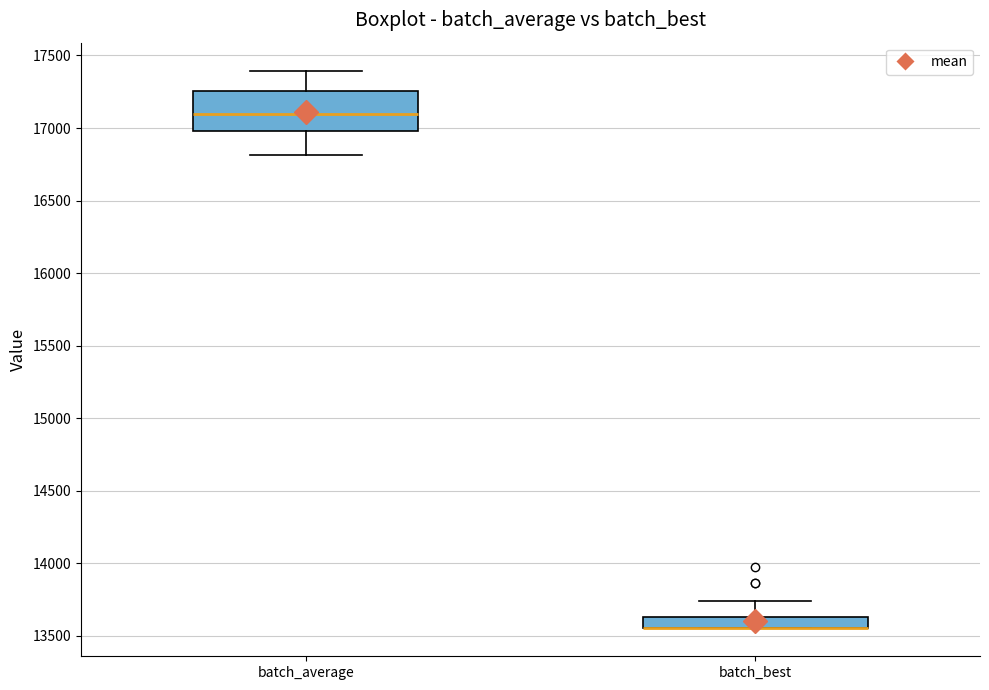

Reading left to right, transcribe this box plot: for each box, give where its median line is, the range the box spans, and where its two whiskers end, as read against the y-axis. The values are not printed on the chart, so give them approximately, as read against the axis.

batch_average: median 17100, box 17000 to 17250, whiskers 16800 to 17400
batch_best: median 13550 (drawn on the box's lower edge), box 13550 to 13650, whiskers 13550 to 13750